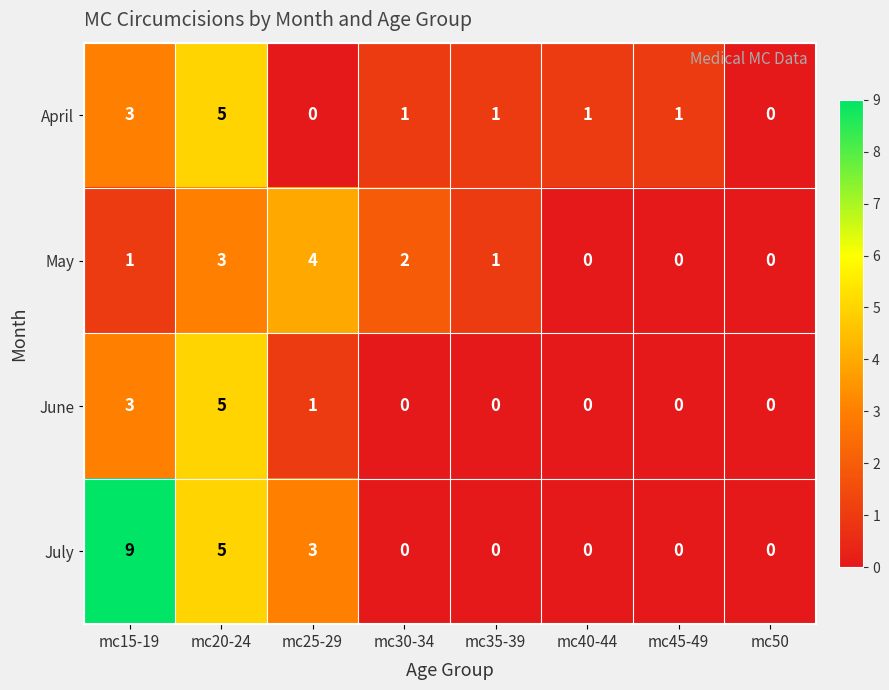

How many categories are shown in the chart?

8